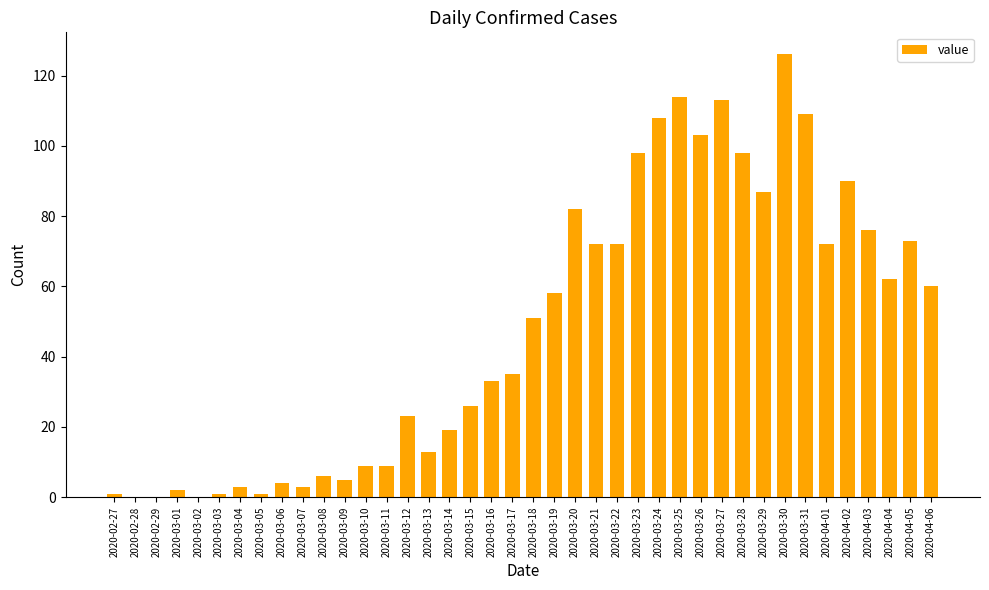

Which label corresponds to the largest value in the chart?

2020-03-30